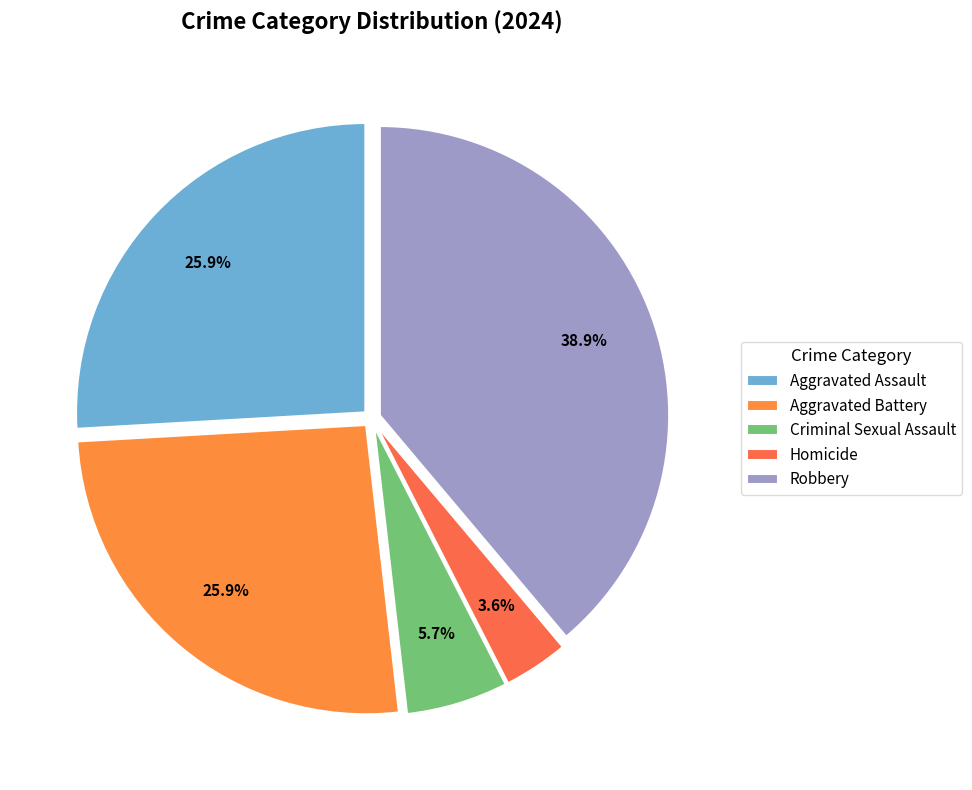

The Robbery slice represents 39% of the pie. True or false?

True